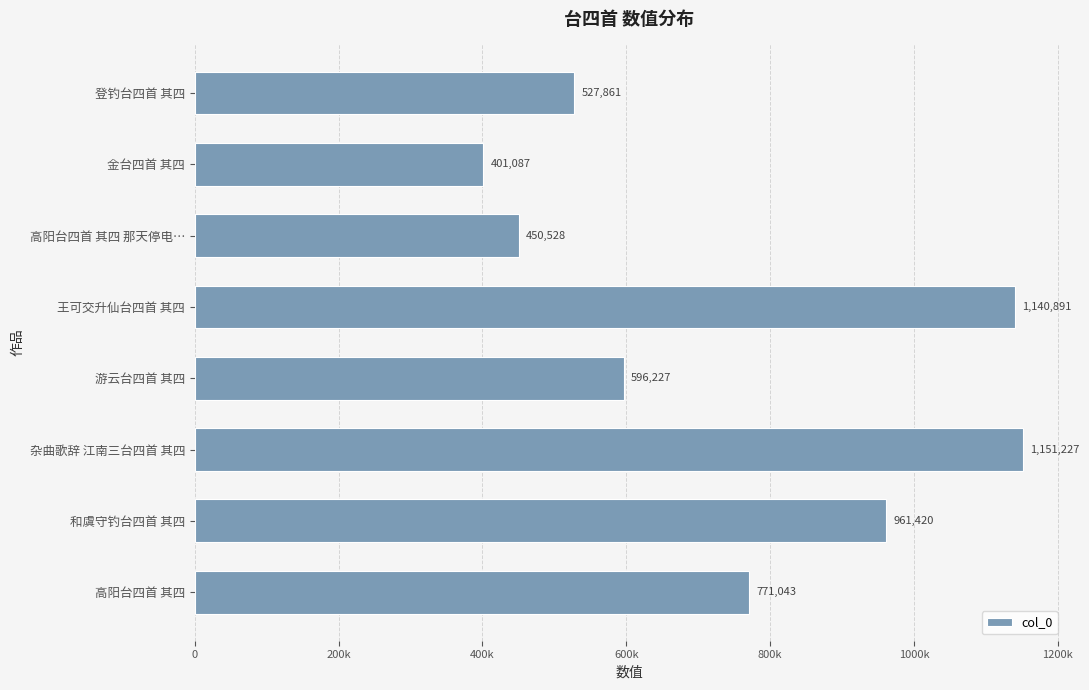

List the labels in order of value, largest first.

杂曲歌辞 江南三台四首 其四, 王可交升仙台四首 其四, 和虞守钓台四首 其四, 高阳台四首 其四, 游云台四首 其四, 登钓台四首 其四, 高阳台四首 其四 那天停电…, 金台四首 其四